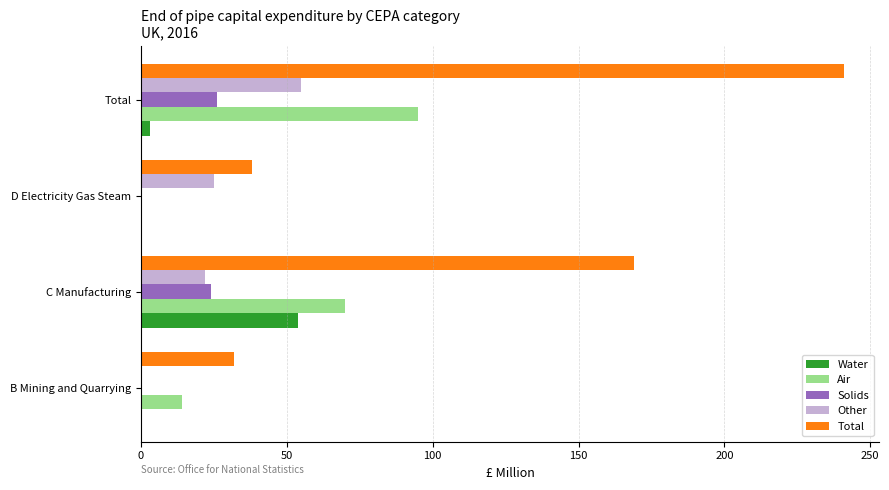

At which category does the chart reach its peak across all series?

Total